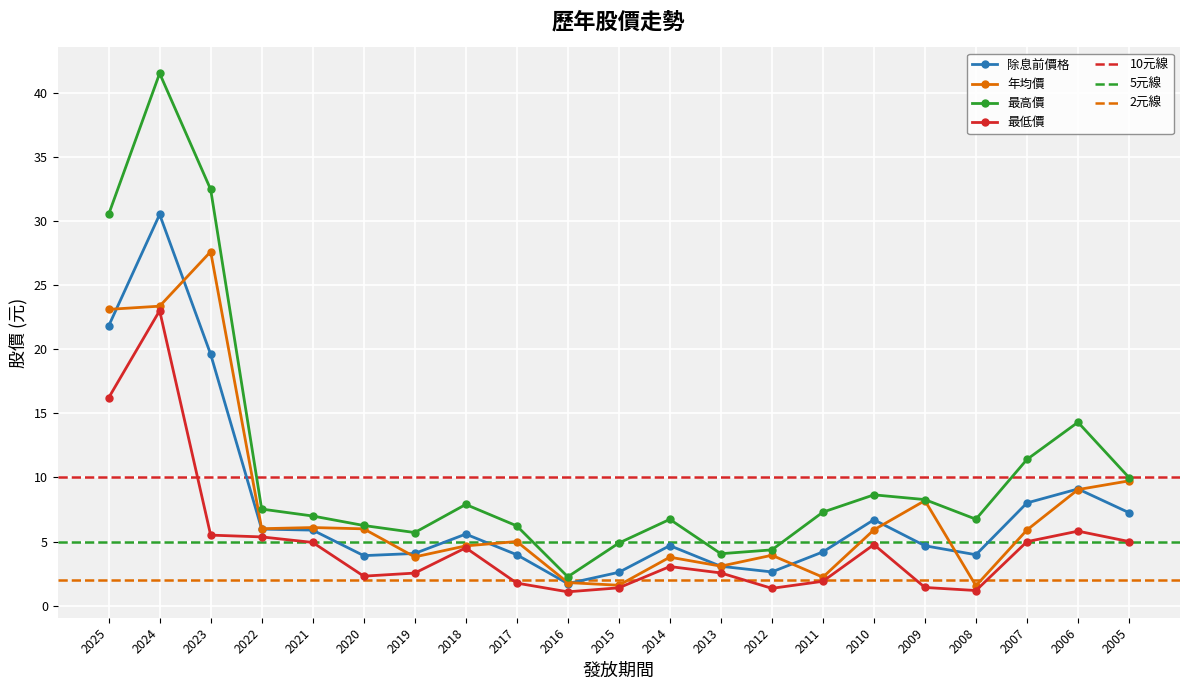

True or false: 最高價 and 年均價 cross at least once.

False